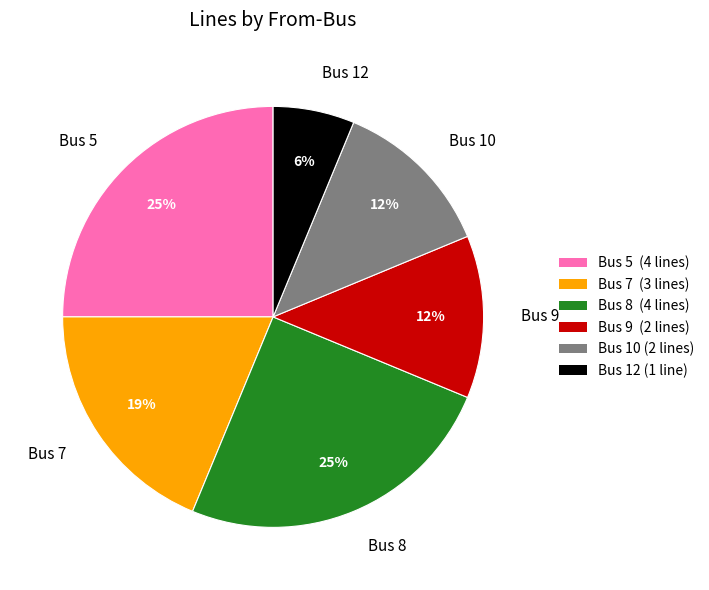

True or false: Bus 9 accounts for 12% of the total.

True